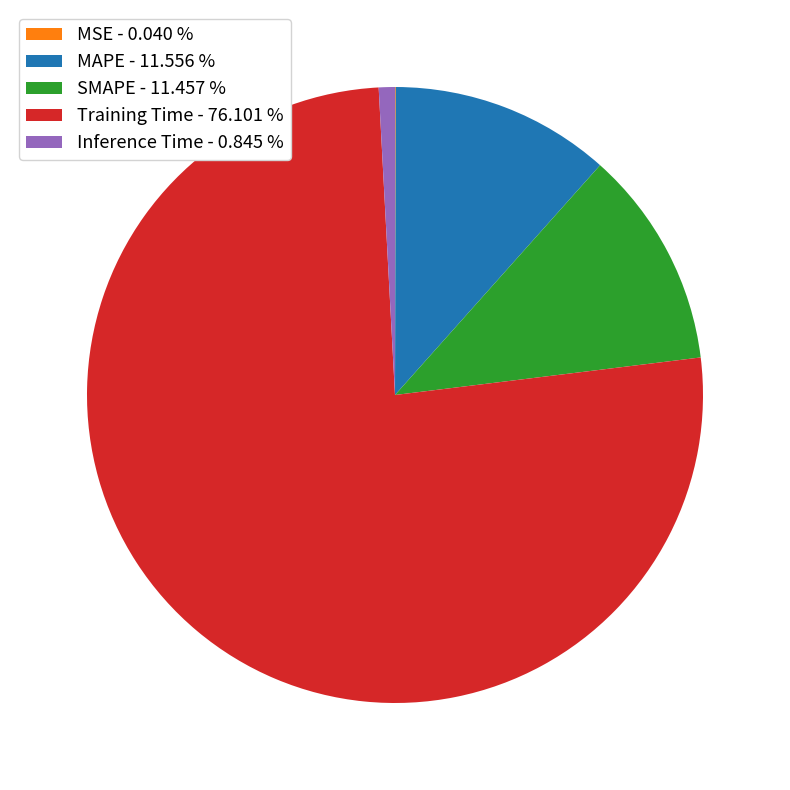

Which has a higher value, SMAPE - 11.457 % or Training Time - 76.101 %?

Training Time - 76.101 %